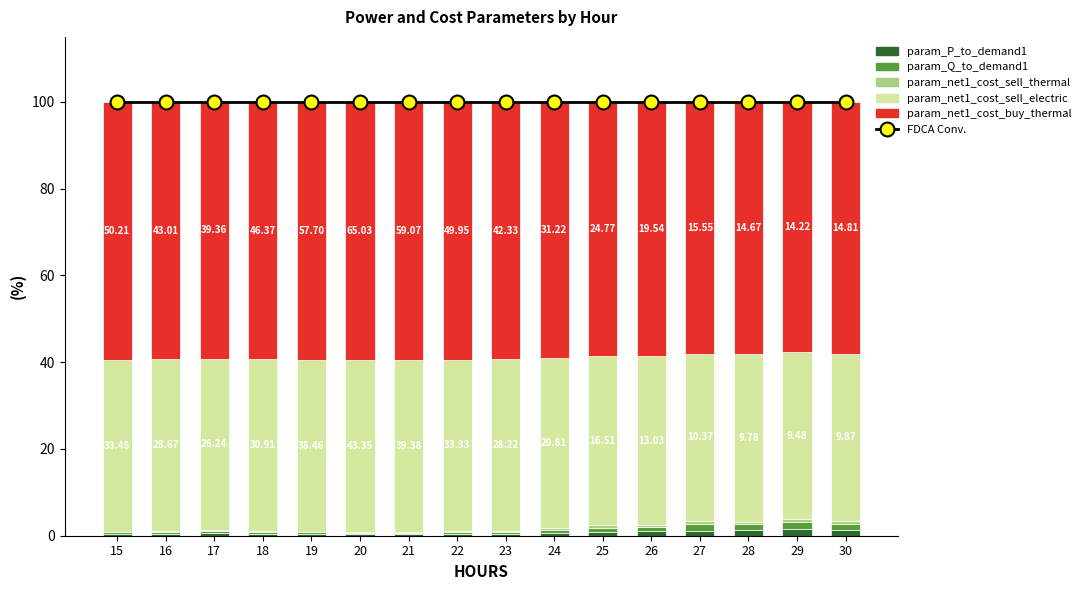

Reading left to right, transcribe all the data shown in this chart.

FDCA Conv.: 100.0	100.0	100.0	100.0	100.0	100.0	100.0	100.0	100.0	100.0	100.0	100.0	100.0	100.0	100.0	100.0
param_P_to_demand1: 0.4	0.5	0.6	0.4	0.4	0.3	0.4	0.4	0.4	0.7	0.9	1.0	1.2	1.3	1.6	1.3
param_Q_to_demand1: 0.4	0.5	0.6	0.5	0.4	0.3	0.4	0.4	0.5	0.6	0.9	1.1	1.4	1.4	1.6	1.4
param_net1_cost_sell_thermal: 0.1	0.2	0.2	0.2	0.2	0.2	0.2	0.2	0.2	0.3	0.5	0.3	0.7	0.6	0.6	0.6
param_net1_cost_sell_electric: 39.6	39.6	39.4	39.5	39.6	39.7	39.6	39.6	39.5	39.3	39.1	39.0	38.7	38.7	38.5	38.7
param_net1_cost_buy_thermal: 59.4	59.3	59.2	59.3	59.4	59.5	59.5	59.4	59.3	59.0	58.6	58.6	58.0	58.1	57.7	58.0